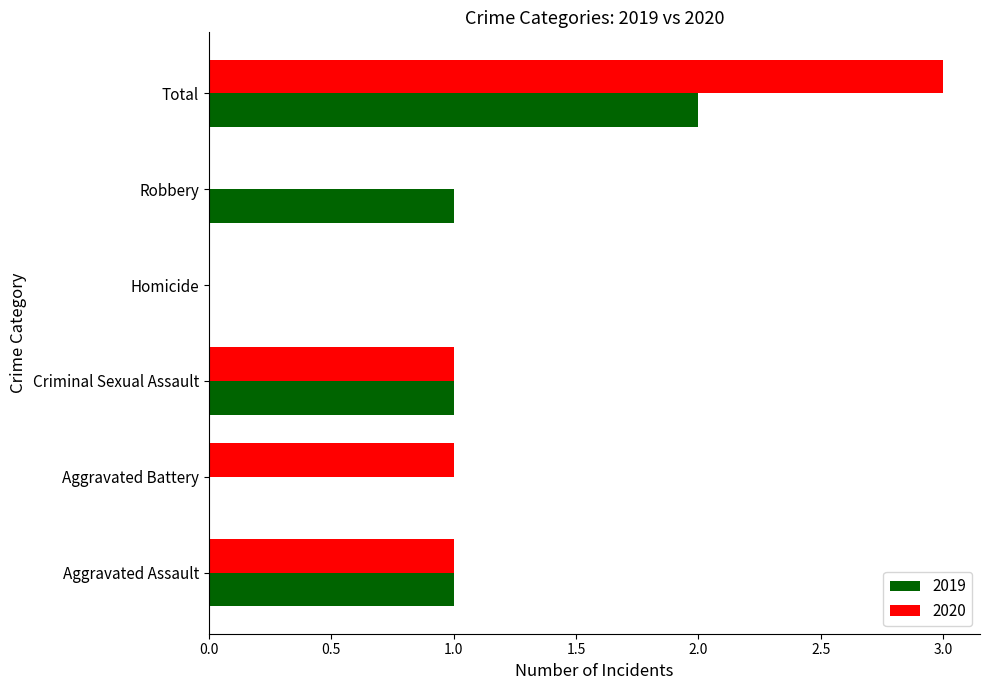

Between Aggravated Assault and Robbery, which series saw the biggest shift?

2020